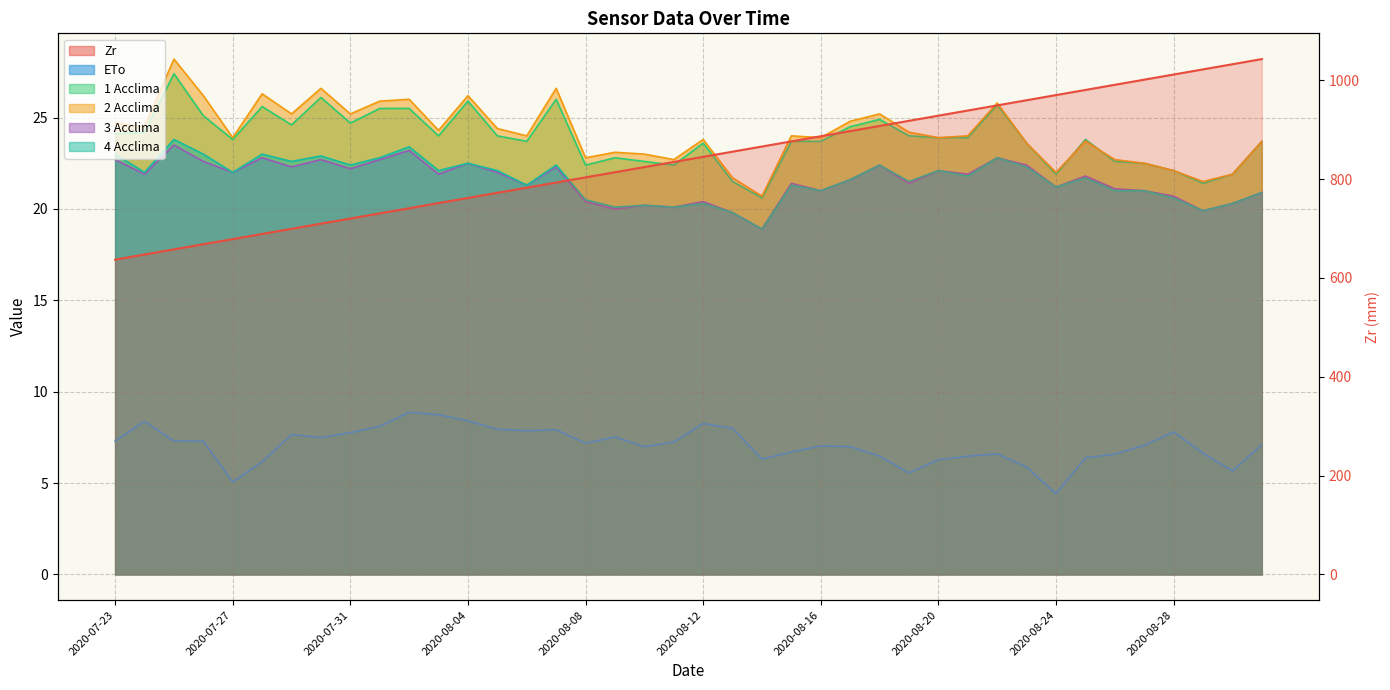

What is the average value of the 1 Acclima series?

23.8